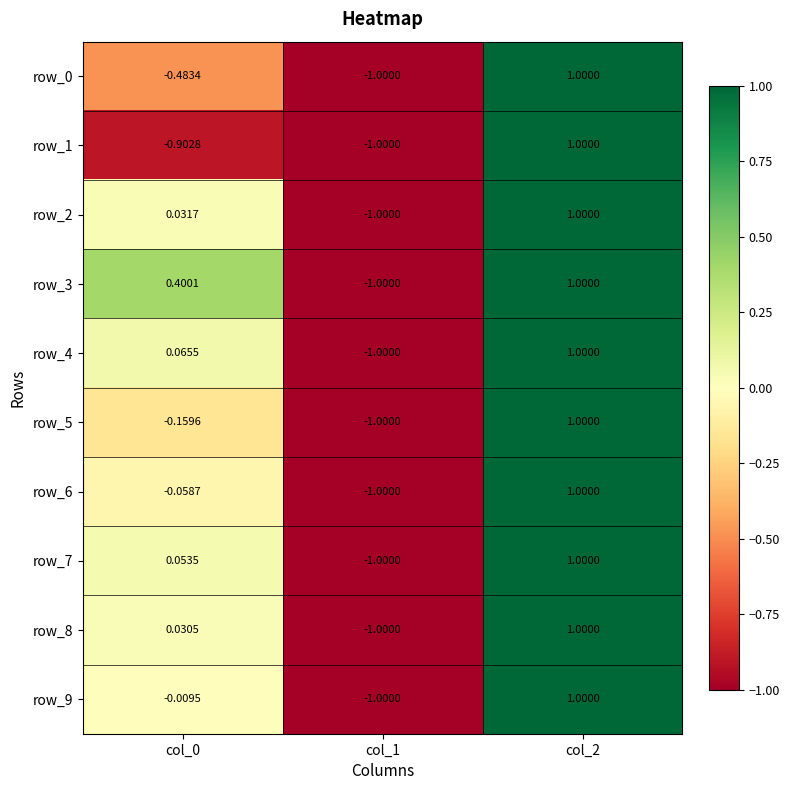

Count the number of data series in this chart.

10